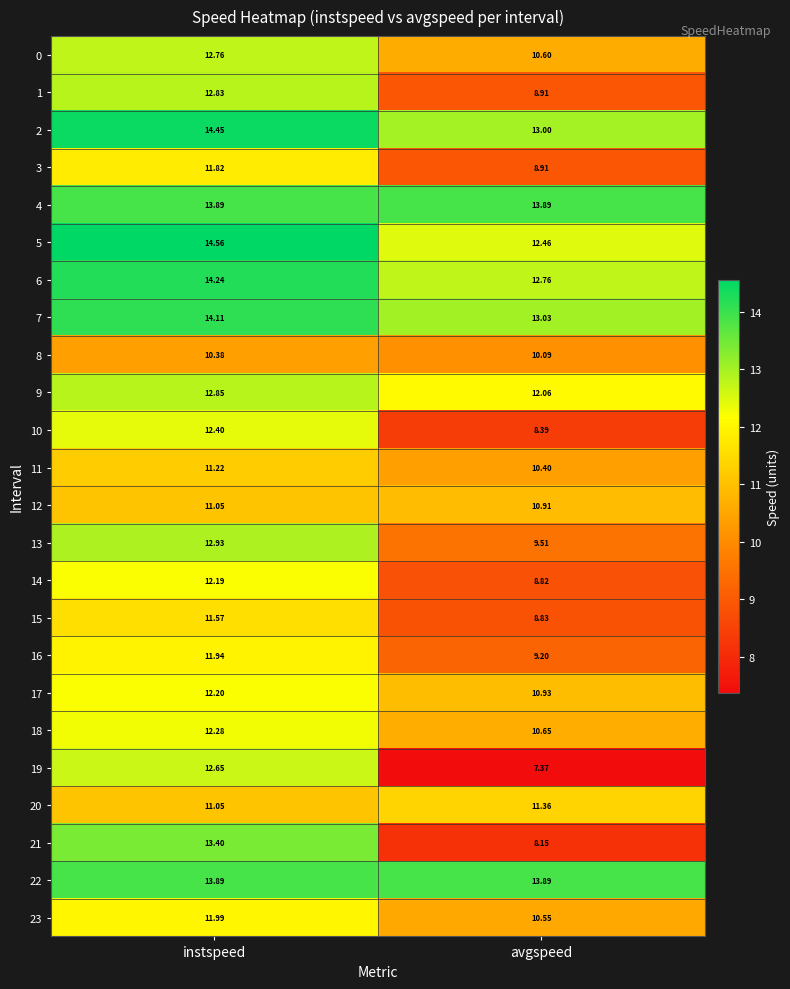

Is the value of 0 at avgspeed greater than the value of 16 at instspeed?

No